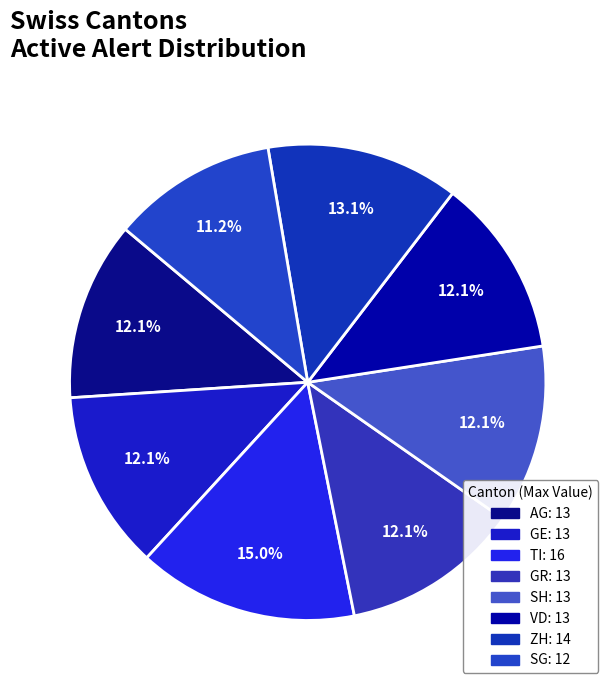

Count the number of slices in the pie.

8